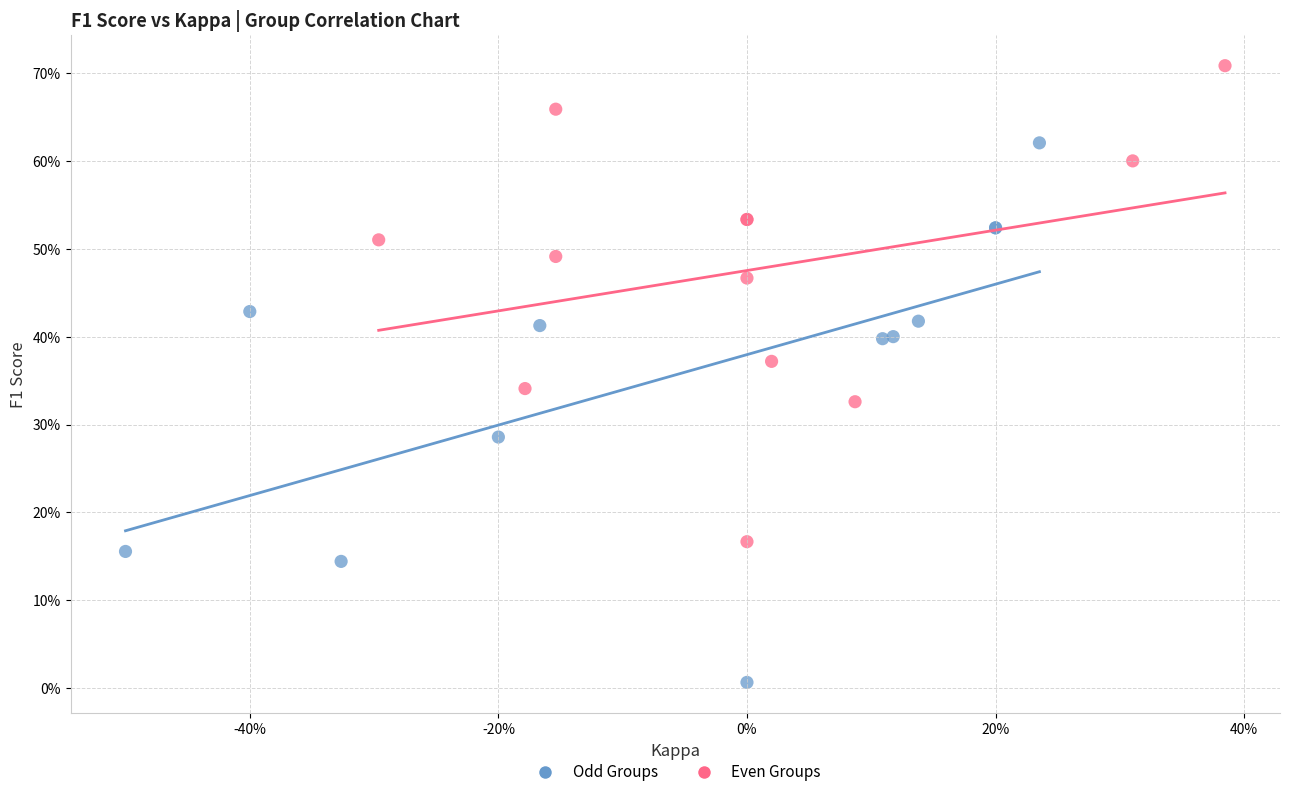

Which series contains the lowest Y value?

Odd Groups